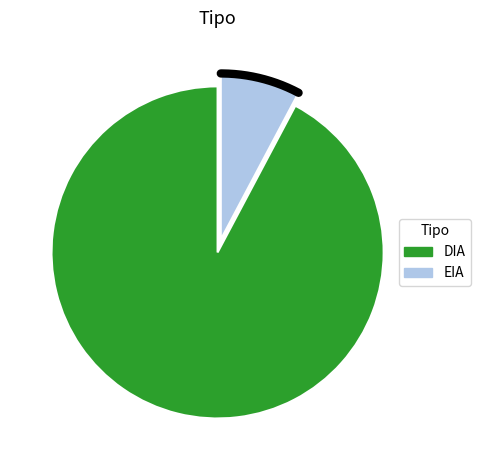

Rank the categories by value from lowest to highest.

EIA, DIA